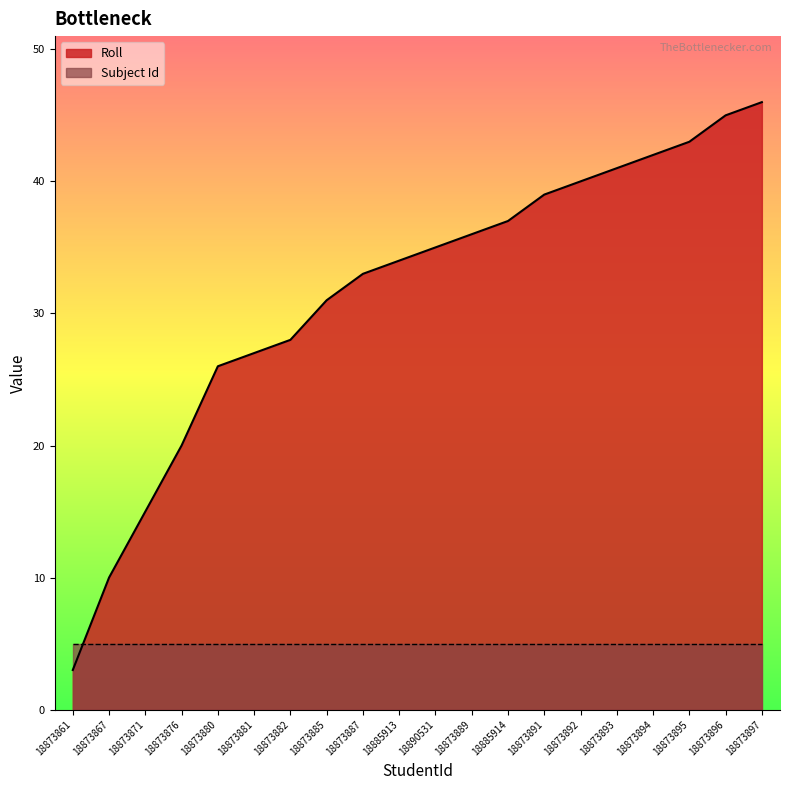

Where is the data nearest to the value 24?

18873880